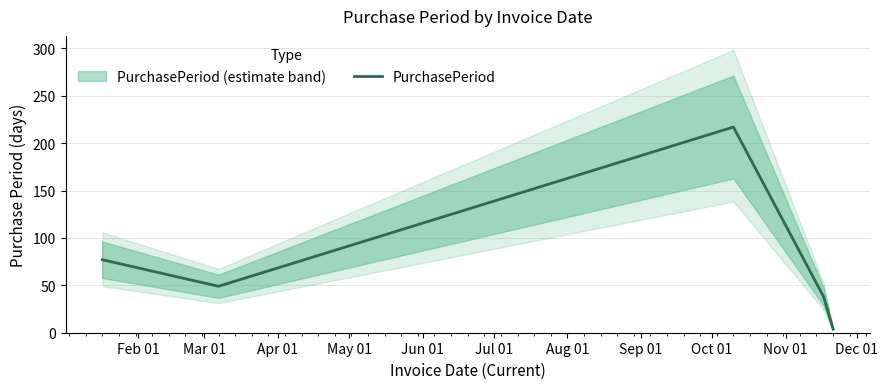

What is the maximum value for PurchasePeriod?

217